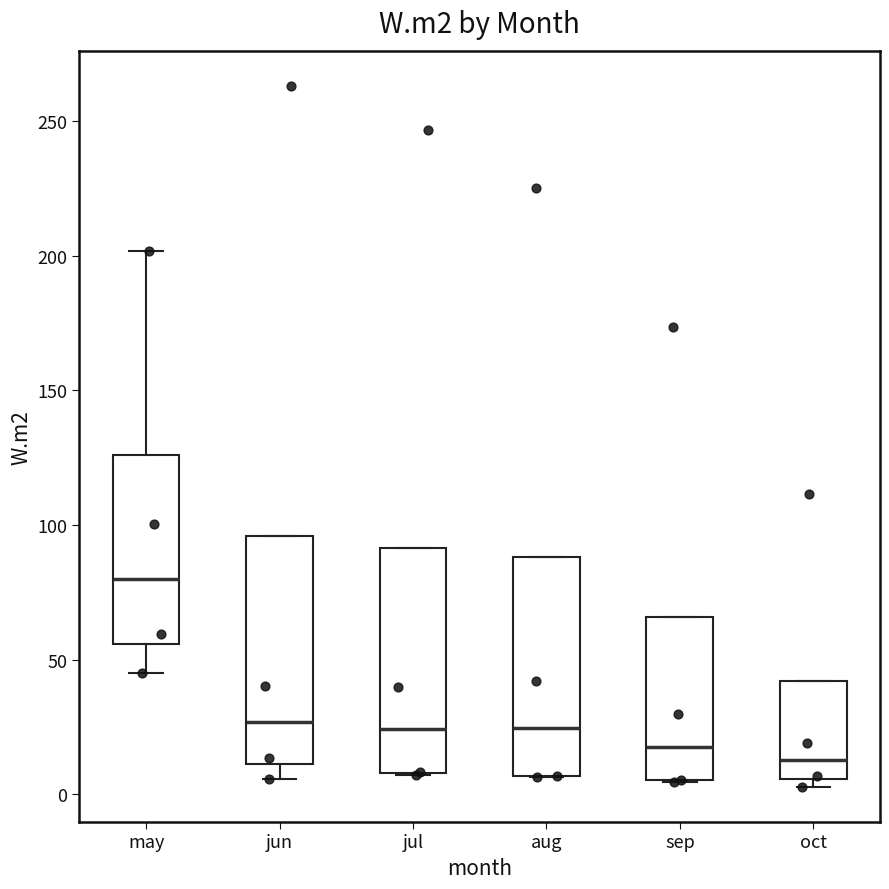

Reading left to right, read every box against the y-axis: the position of its median line, the range the box covers, and the ends of its whiskers. The values are not printed on the chart, so give them approximately, as read against the axis.

may: median 80, box 55 to 125, whiskers 45 to 200
jun: median 25, box 10 to 95, whiskers 5 to 95
jul: median 25, box 10 to 90, whiskers 5 to 90
aug: median 25, box 5 to 90, whiskers 5 to 90
sep: median 20, box 5 to 65, whiskers 5 to 65
oct: median 15, box 5 to 40, whiskers 5 (just below the box's lower edge) to 40